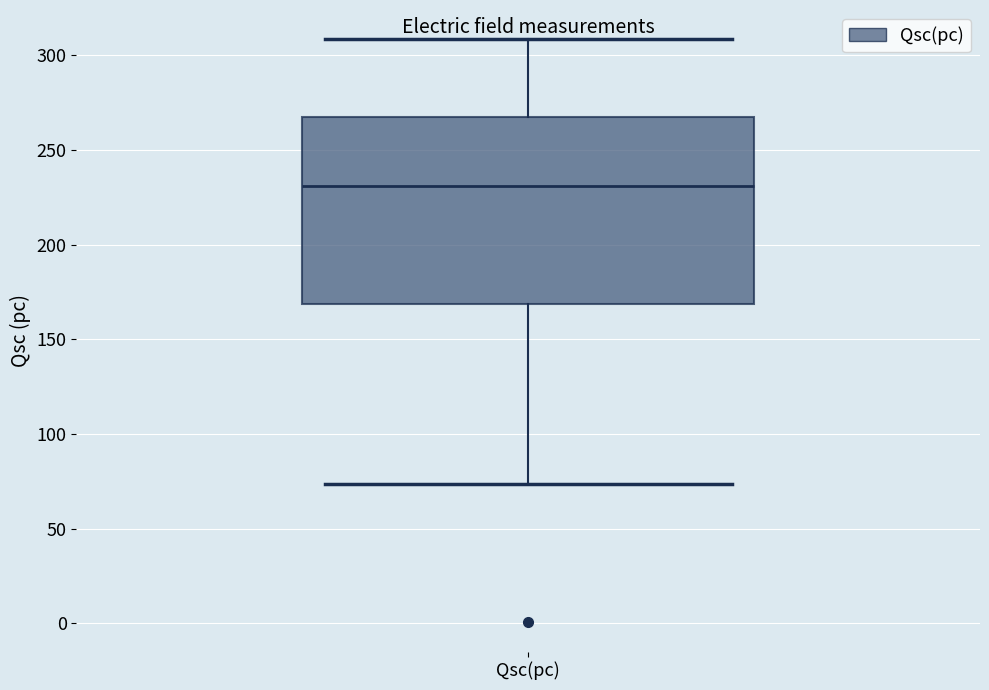

Where is the upper edge of the box for Qsc(pc) on the y-axis? The values are not printed on the chart, so give them approximately, as read against the axis.

270